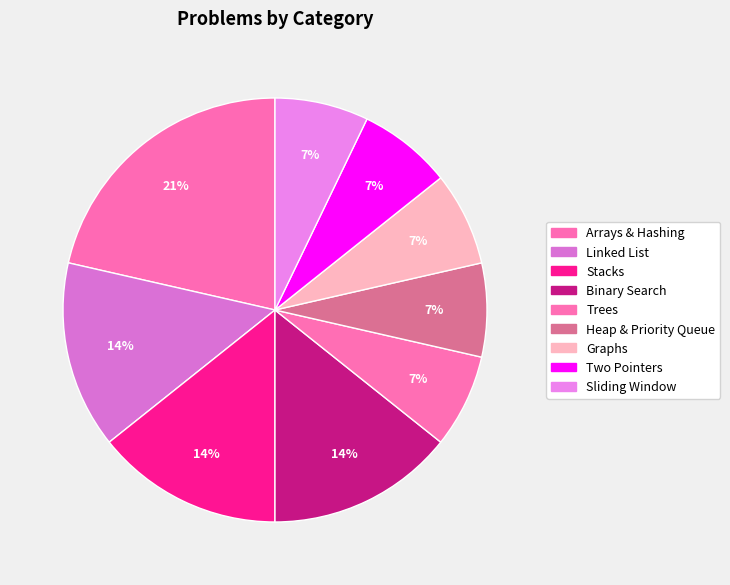

To the nearest percent, what is the average slice percentage?

11%